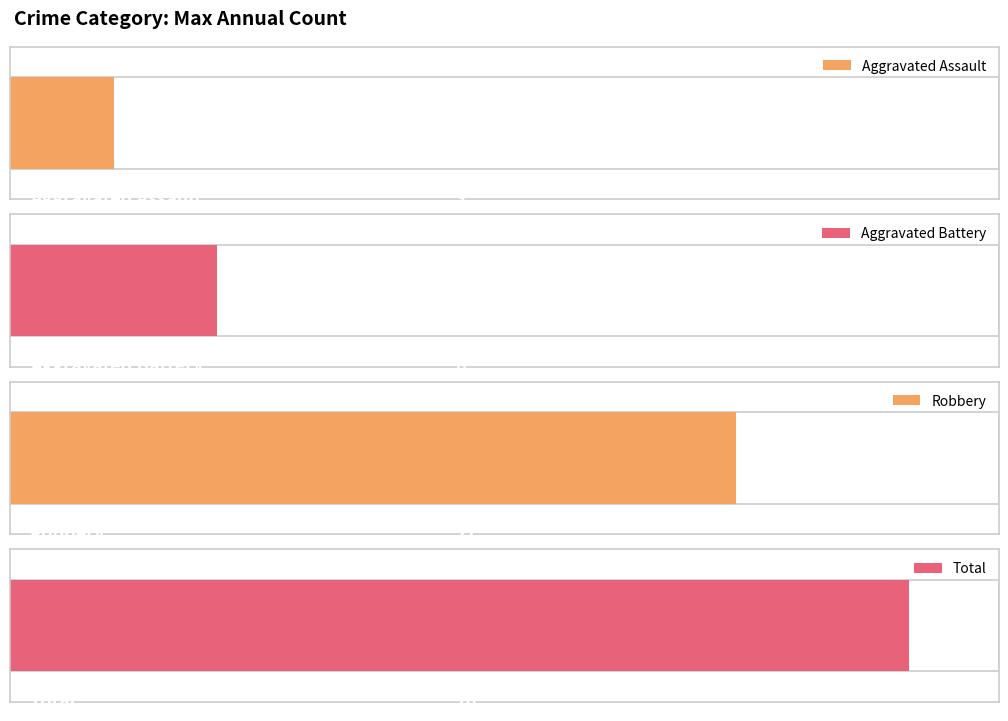

Rank the series at 2023 from lowest to highest value.

Aggravated Assault, Aggravated Battery, Robbery, Total